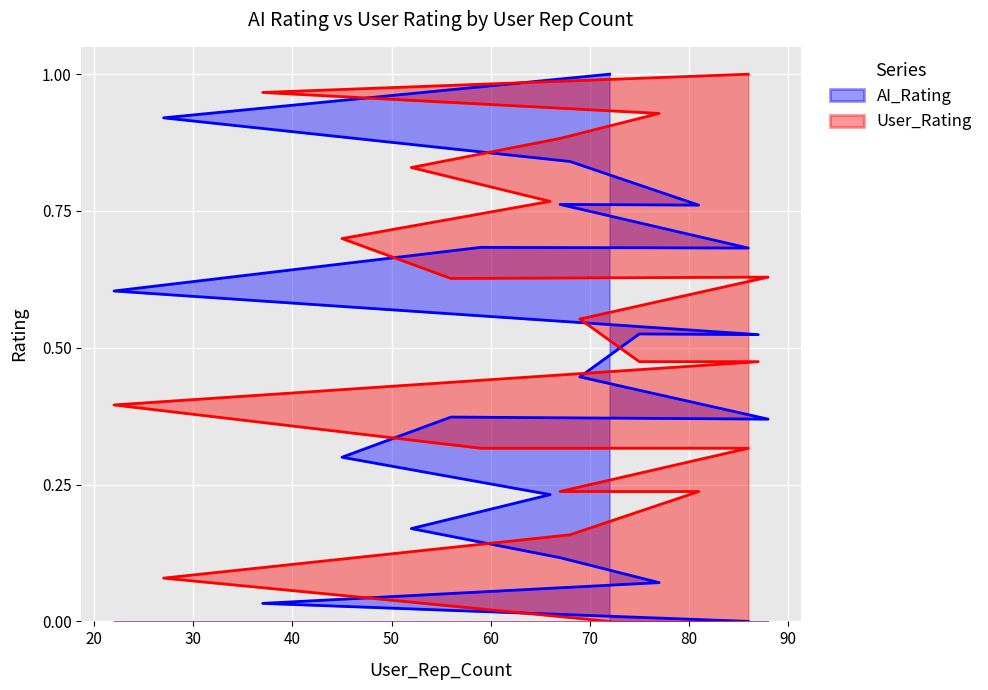

The AI_Rating series shows 0.4 at 88. True or false?

True